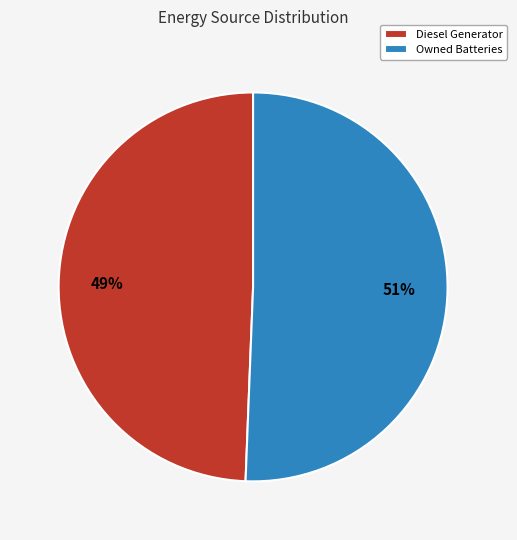

Is it true that Diesel Generator is 63% of the pie?

False